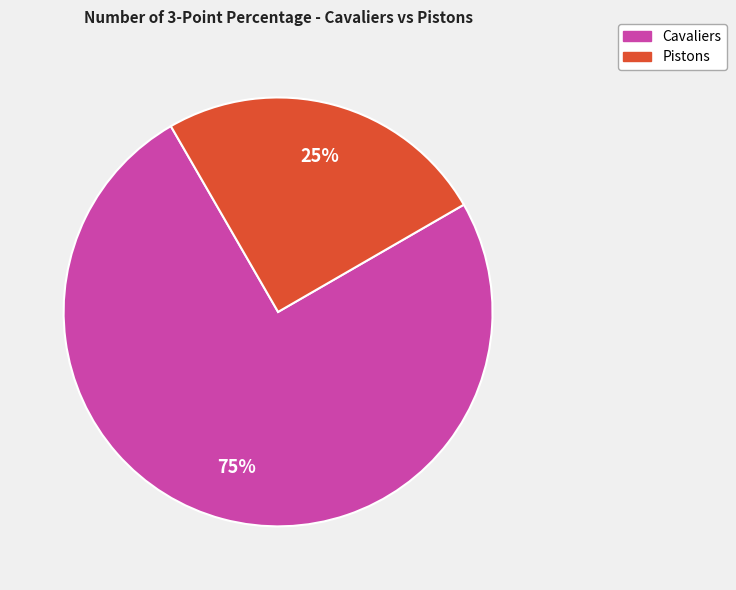

To the nearest percent, what is the average slice percentage?

50%